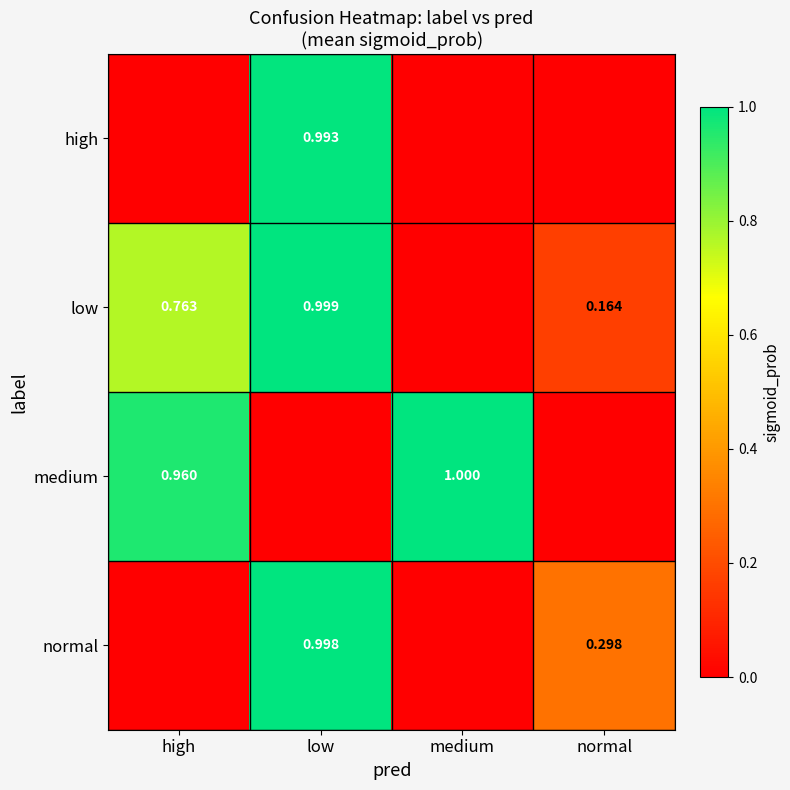

At which label does low reach its peak?

low